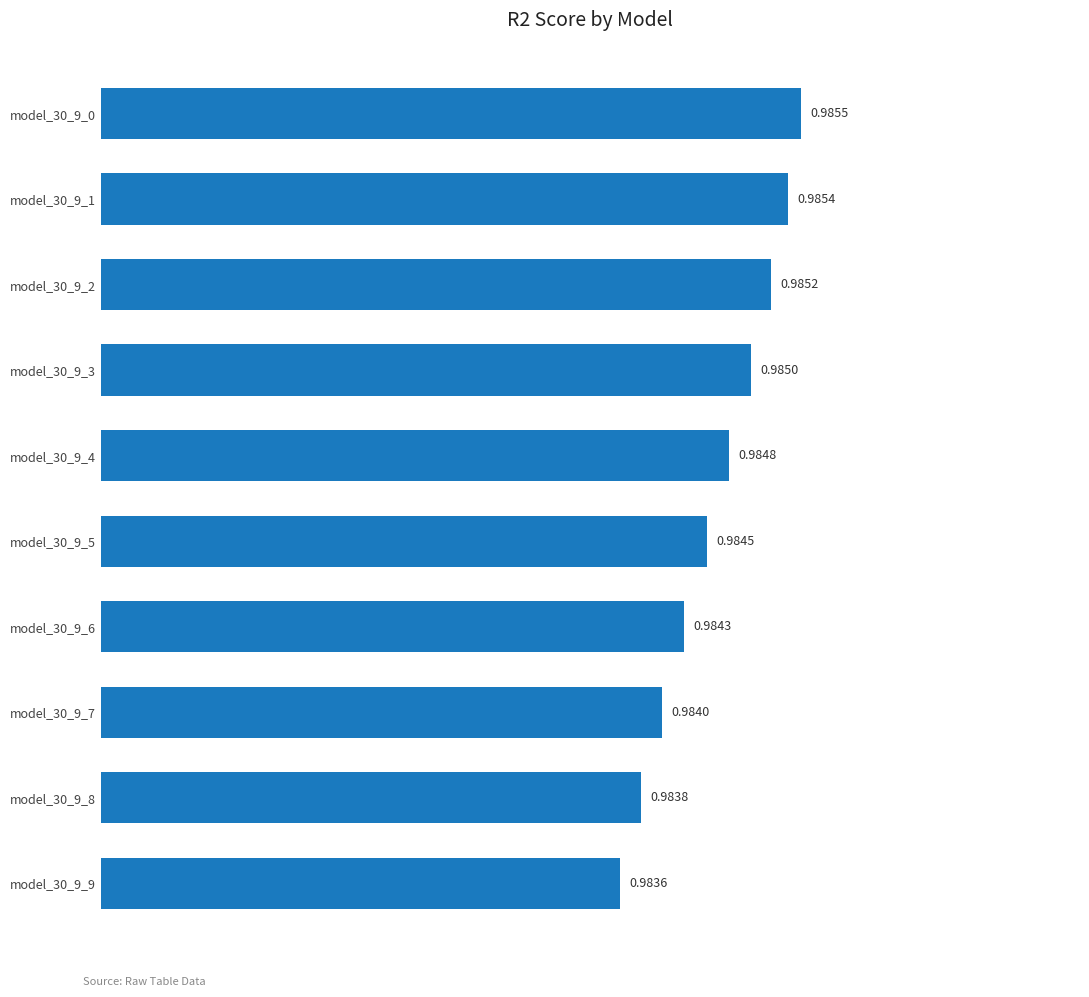

Which has a higher value, model_30_9_7 or model_30_9_5?

model_30_9_5